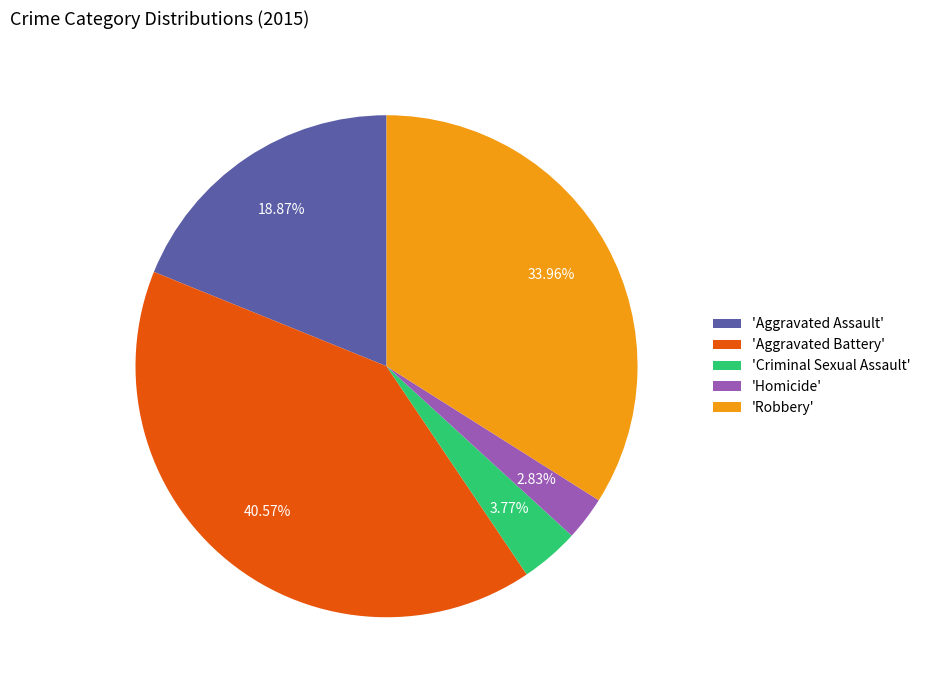

Rank the categories by value from lowest to highest.

'Homicide', 'Criminal Sexual Assault', 'Aggravated Assault', 'Robbery', 'Aggravated Battery'